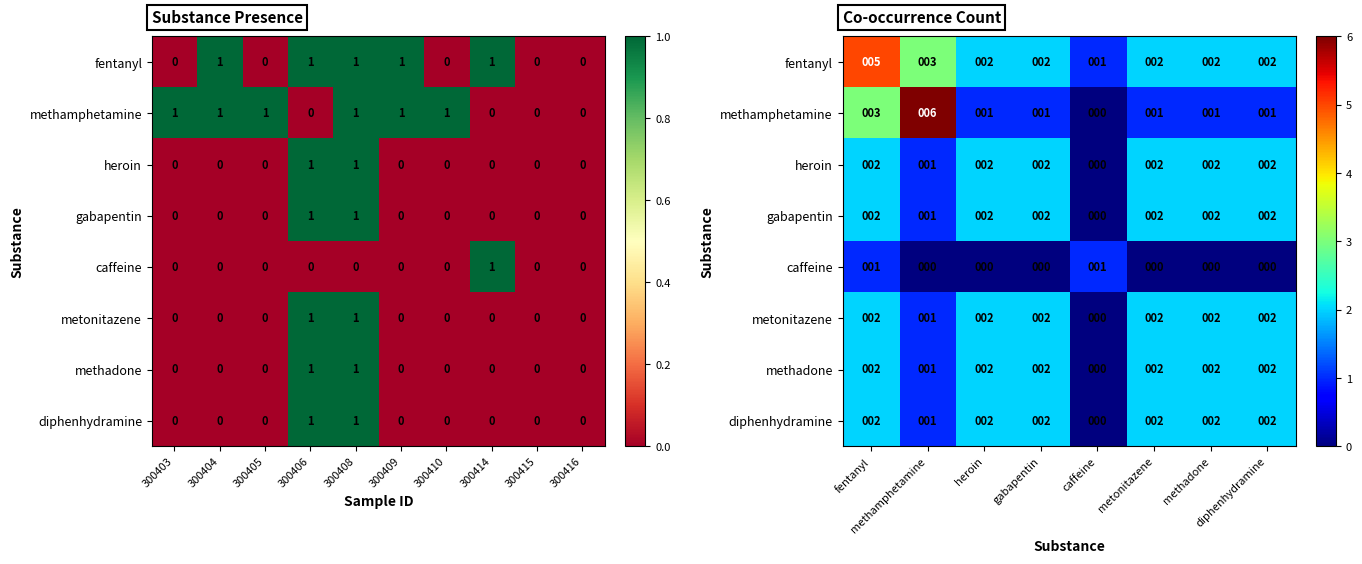

What is the maximum value for fentanyl?

5